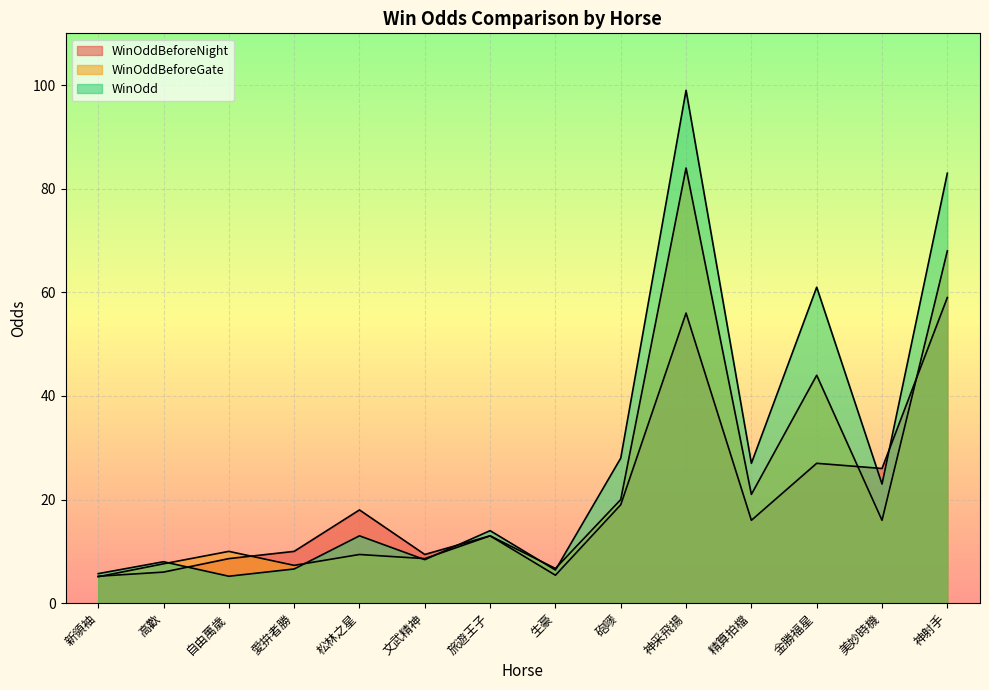

How many times do WinOddBeforeGate and WinOdd cross each other?

6